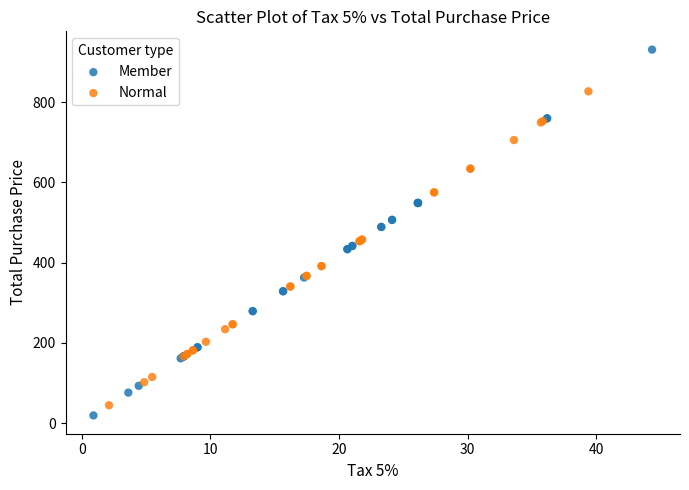

Which series has the largest Y range (max minus min)?

Member